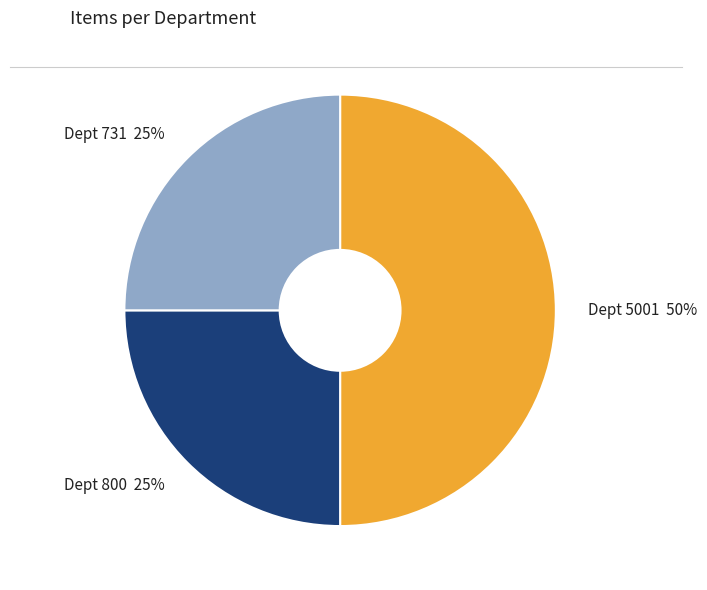

To the nearest percent, what is the difference between the largest and smallest slice percentages?

25%